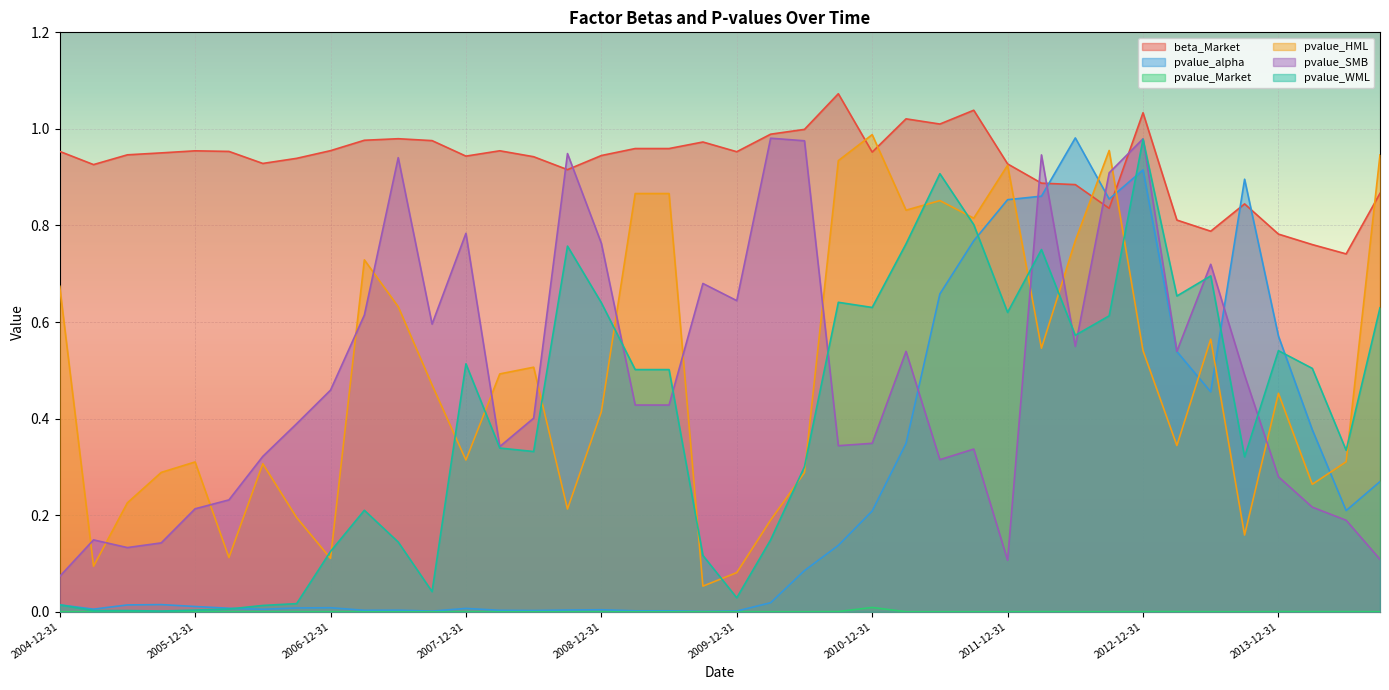

True or false: beta_Market and pvalue_Market cross at least once.

False